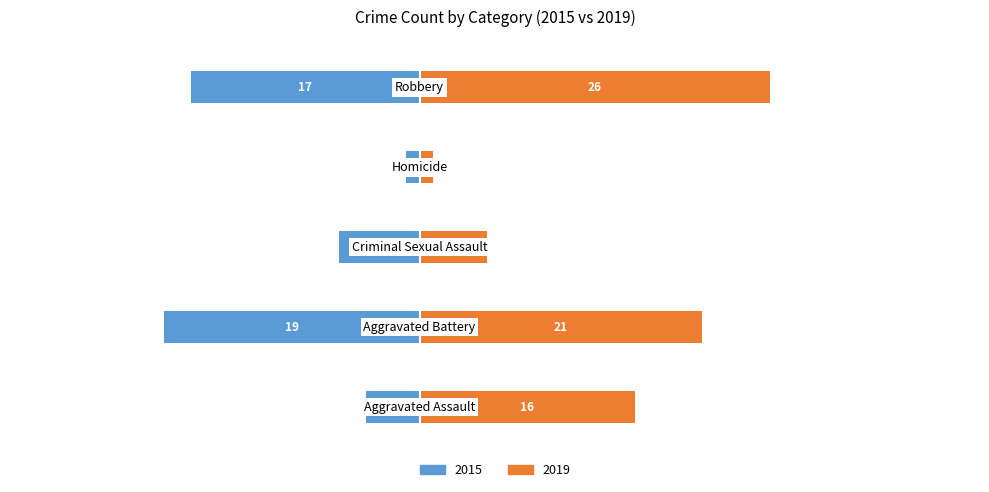

What is the label of the 4th bar from the right?

Aggravated Battery